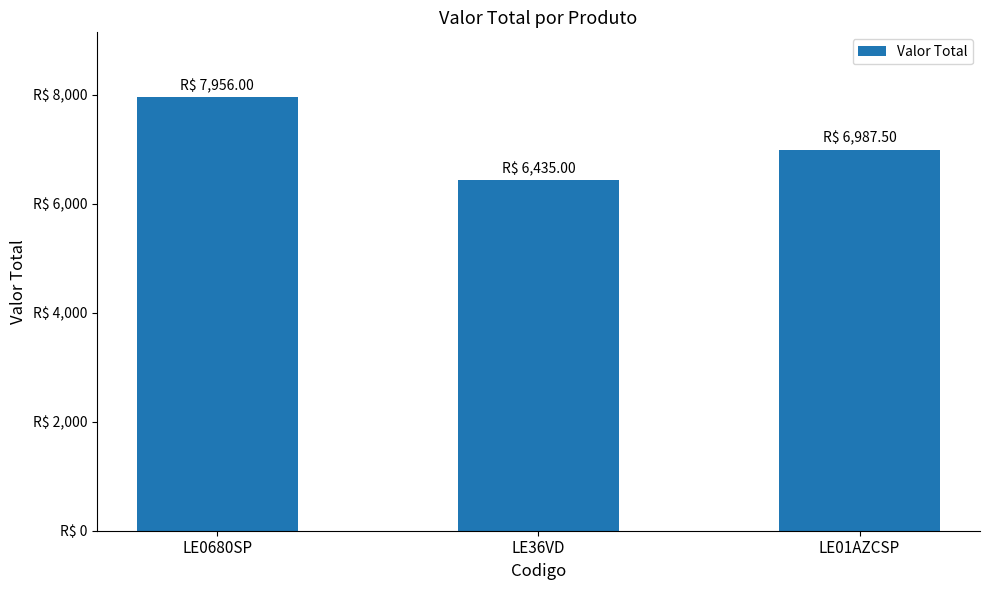

Does the chart contain any negative values?

No